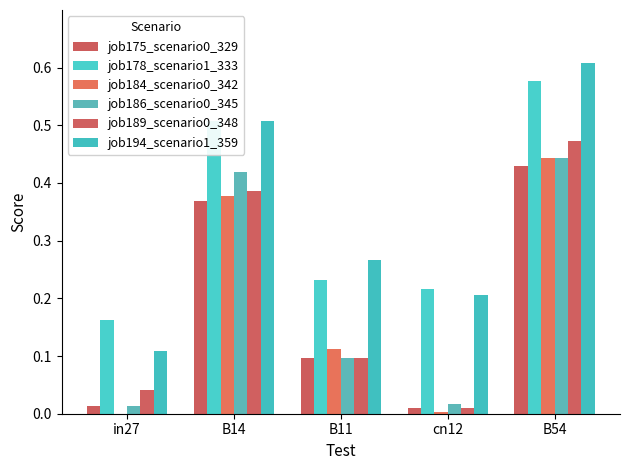

Is the value of job184_scenario0_342 at B14 greater than the value of job178_scenario1_333 at B11?

Yes